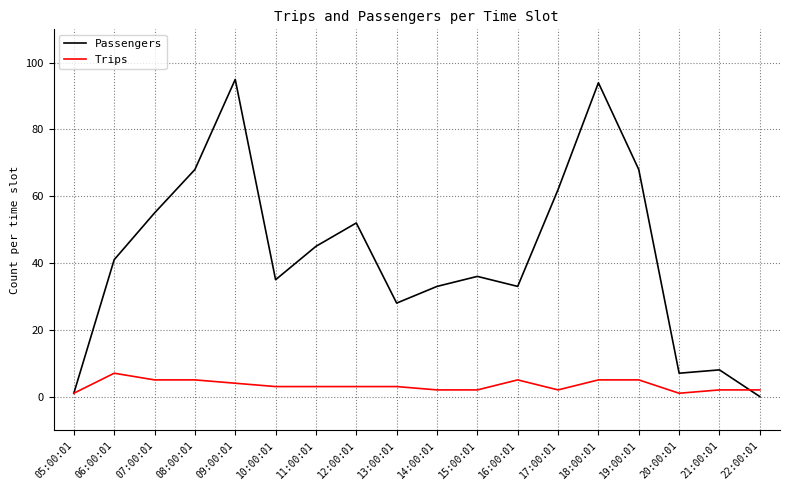

Where does the Trips series first go above 3?

06:00:01